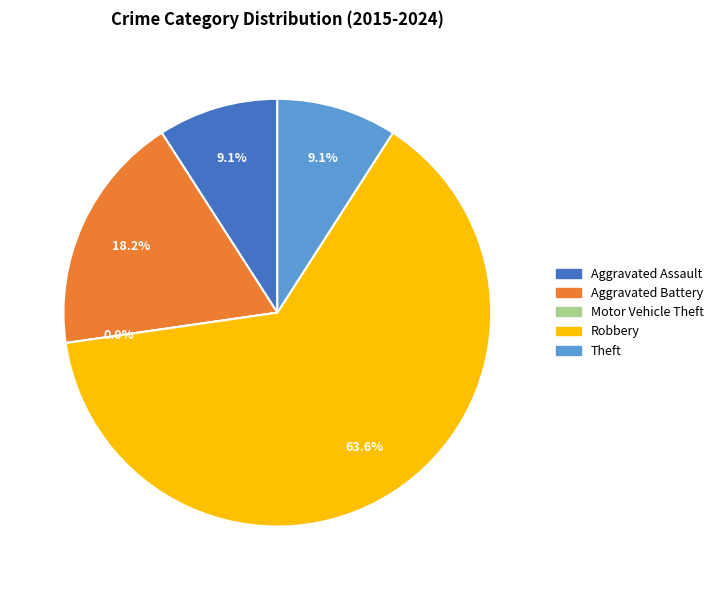

To the nearest percent, what is the difference between the largest and smallest slice percentages?

64%